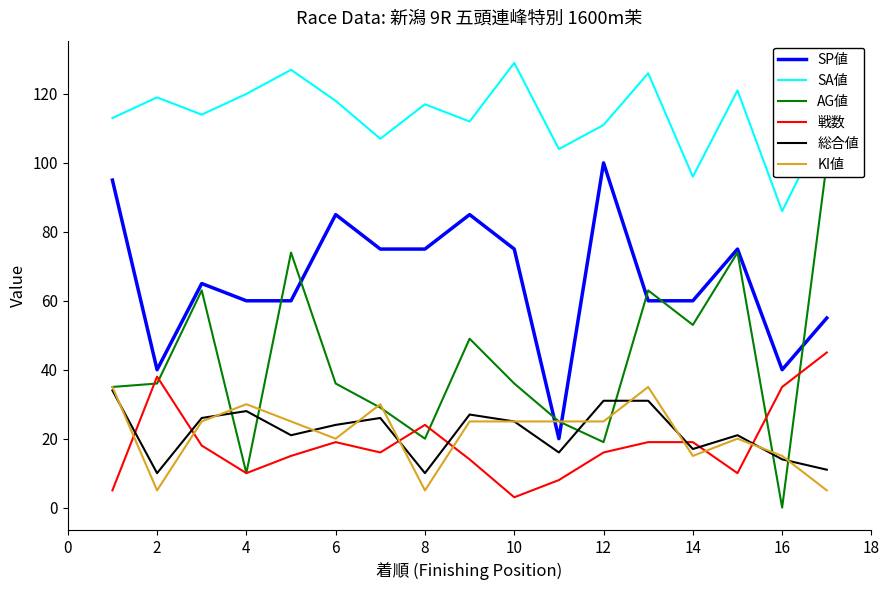

The value of SP値 at 8 is 75. True or false?

True